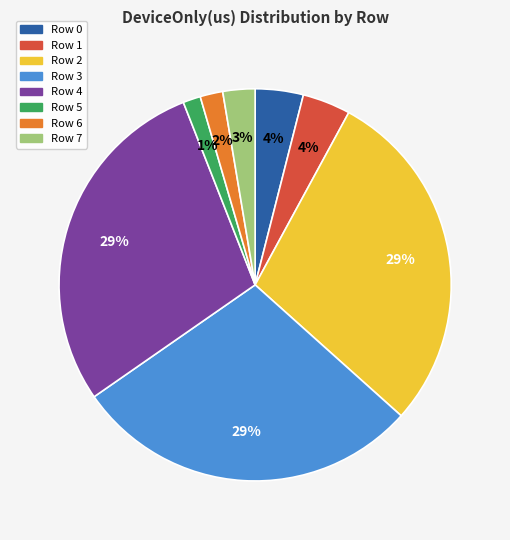

To the nearest percent, what is the average slice percentage?

12%